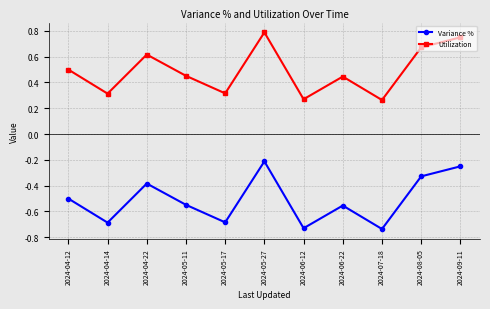

What is the label of the 5th point from the left?

2024-05-17